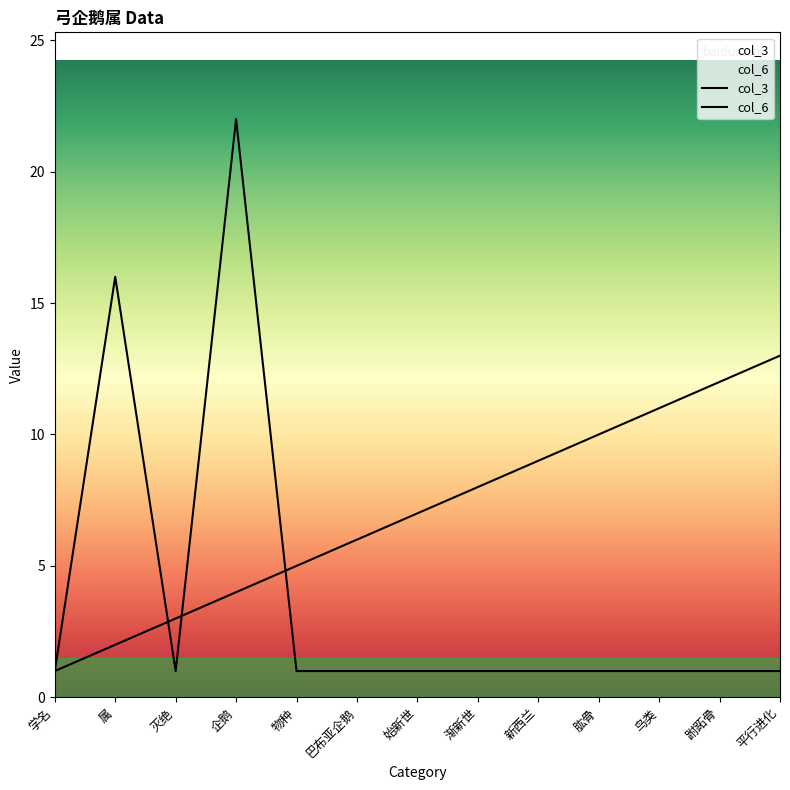

Reading right to left, what are all the values shown in this chart?

col_3: 13	12	11	10	9	8	7	6	5	4	3	2	1
col_6: 1	1	1	1	1	1	1	1	1	22	1	16	1